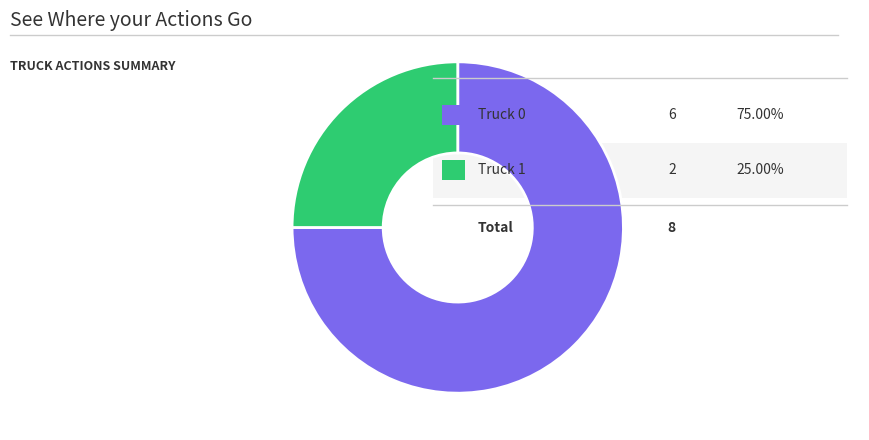

Does any single category account for the majority?

Yes